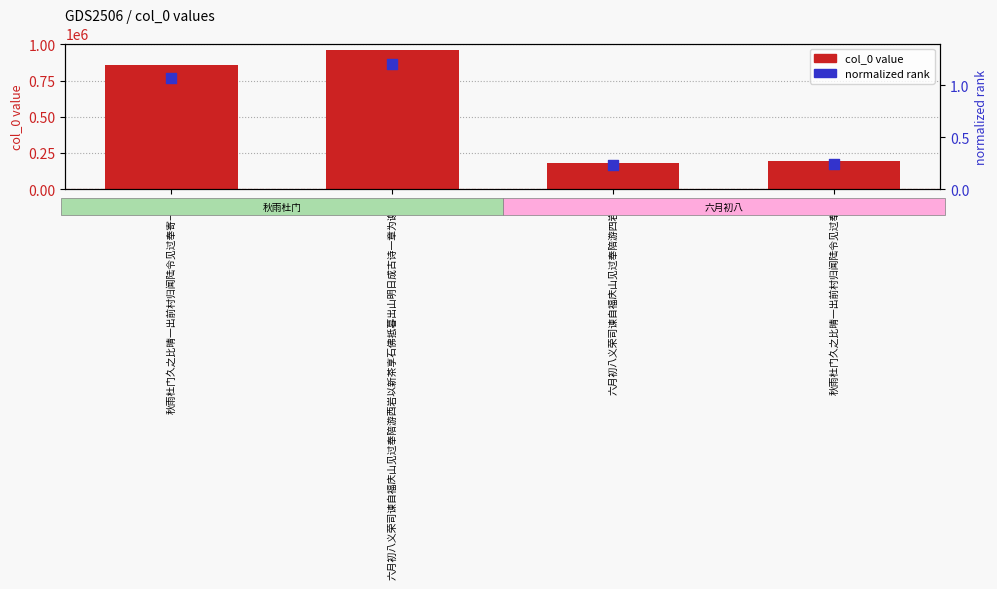

Which series has the widest spread of Y values?

col_0 value